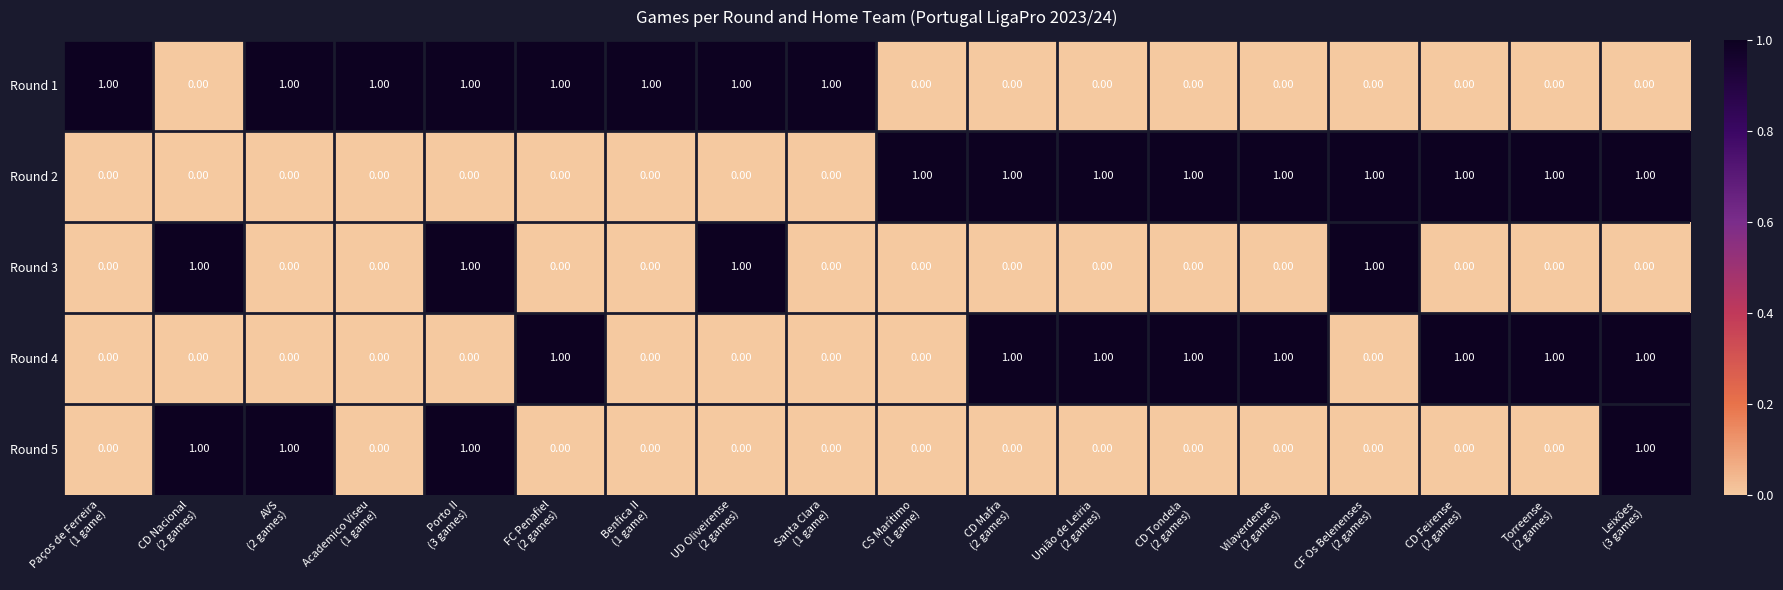

What is the sum of all Round 2 values?

9